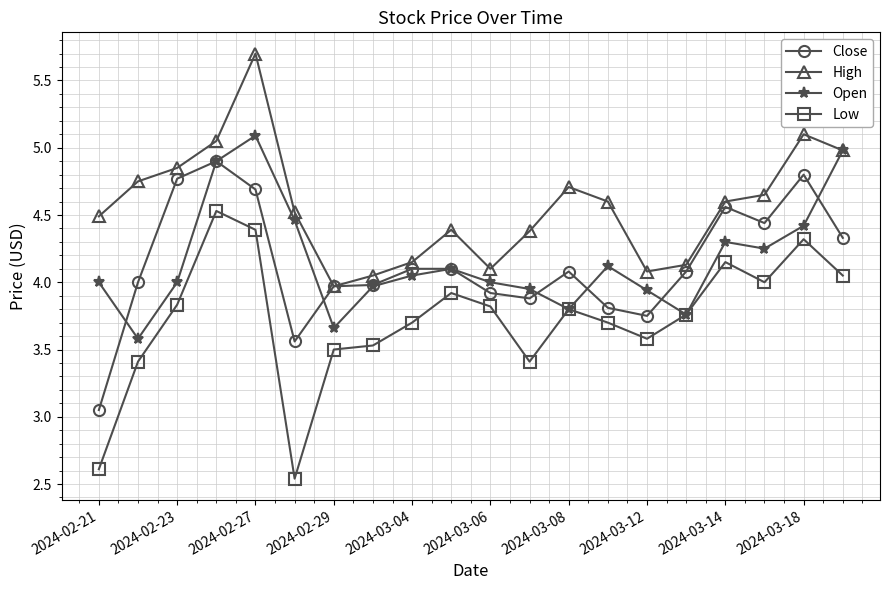

What are all the series names shown in the legend?

Close, High, Open, Low